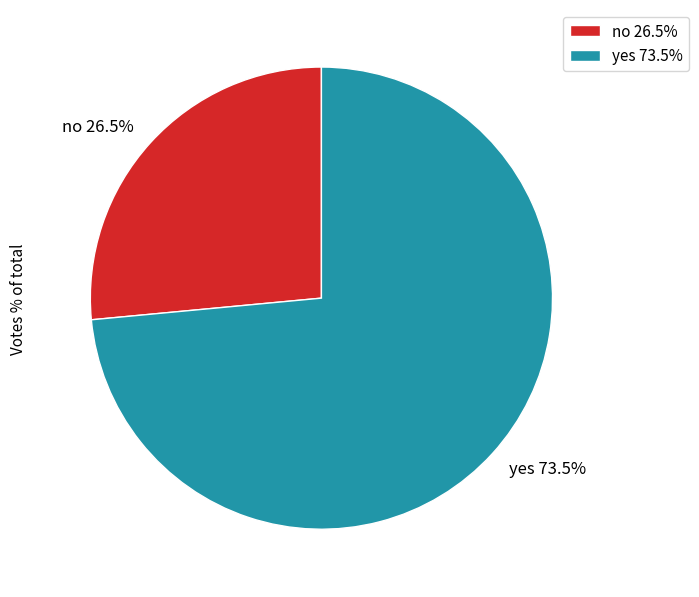

What is the total percentage of yes and no?

100.0%